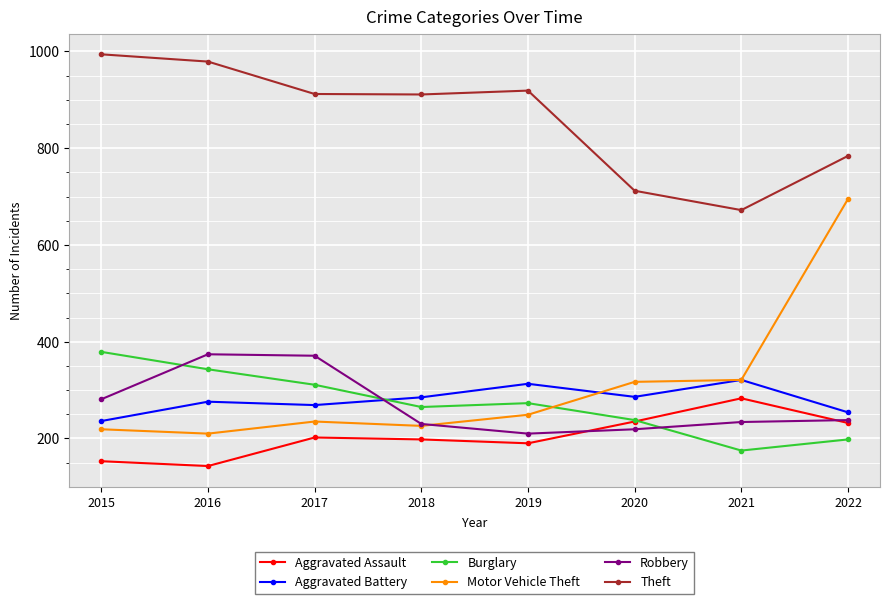

How many times do Burglary and Aggravated Battery cross each other?

1